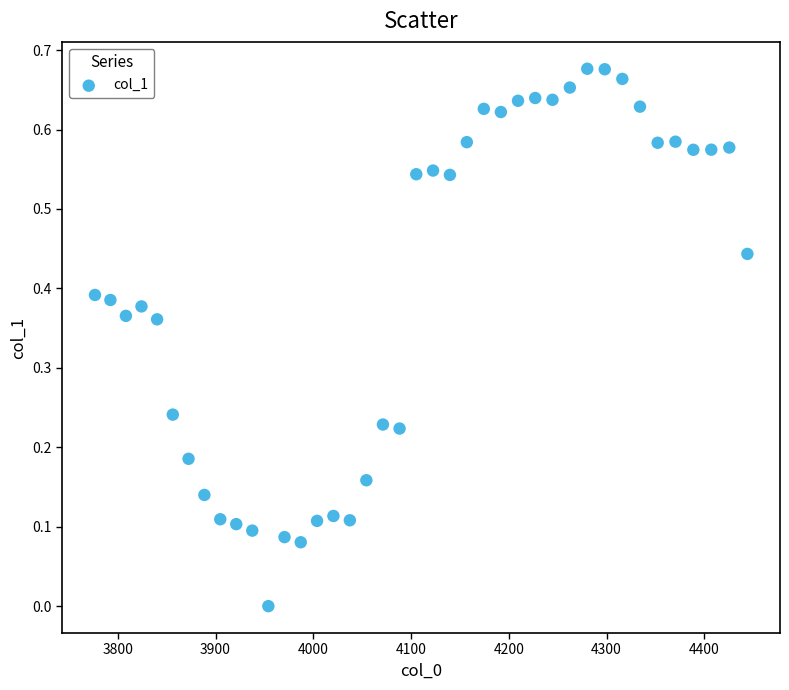

What is the range of X values (max minus min)?

667.4